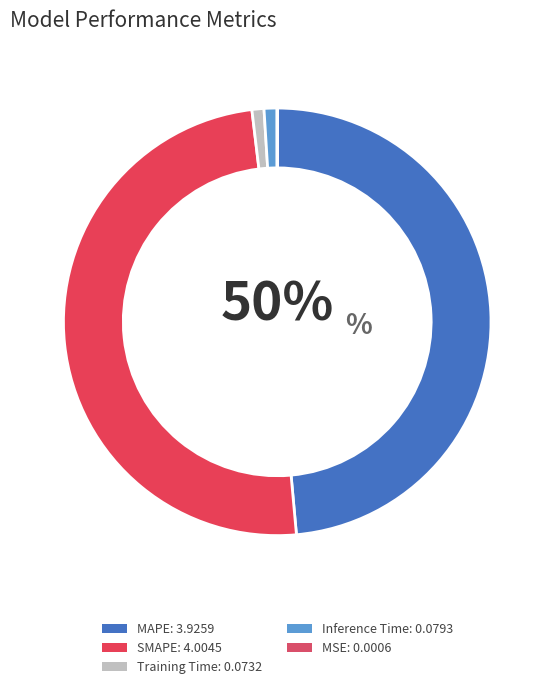

To the nearest percent, what portion does SMAPE represent?

50%